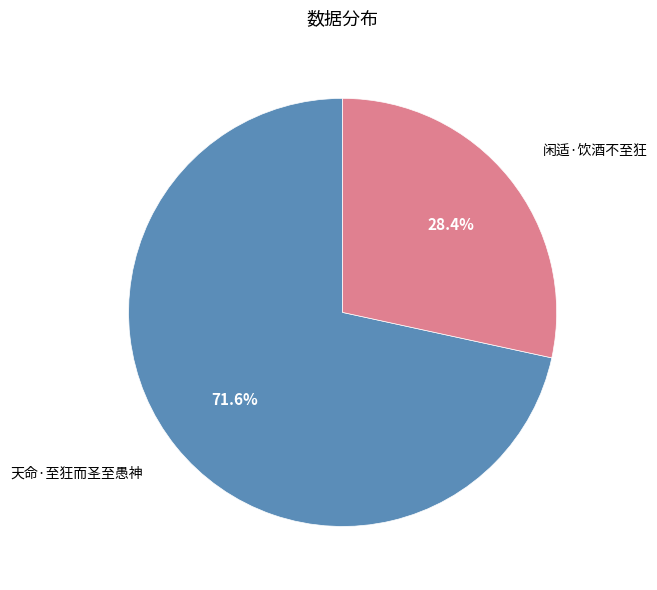

What is the majority slice?

天命·至狂而圣至愚神